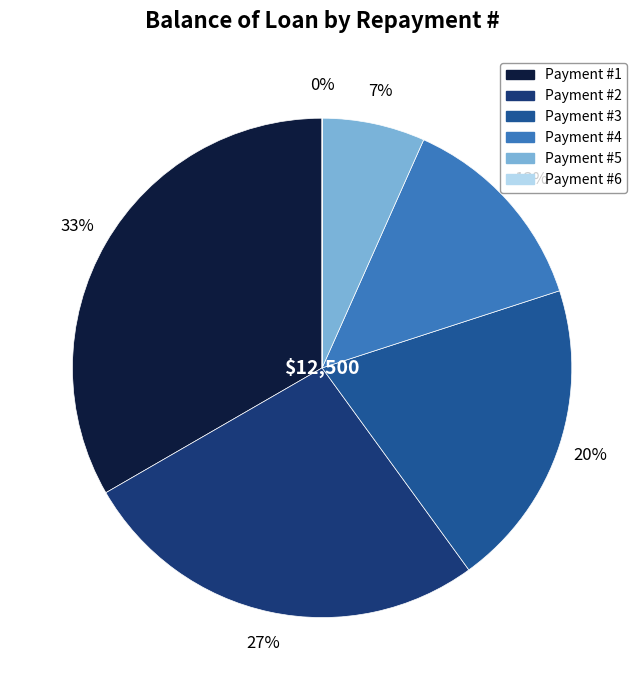

True or false: Payment #2 accounts for 41% of the total.

False